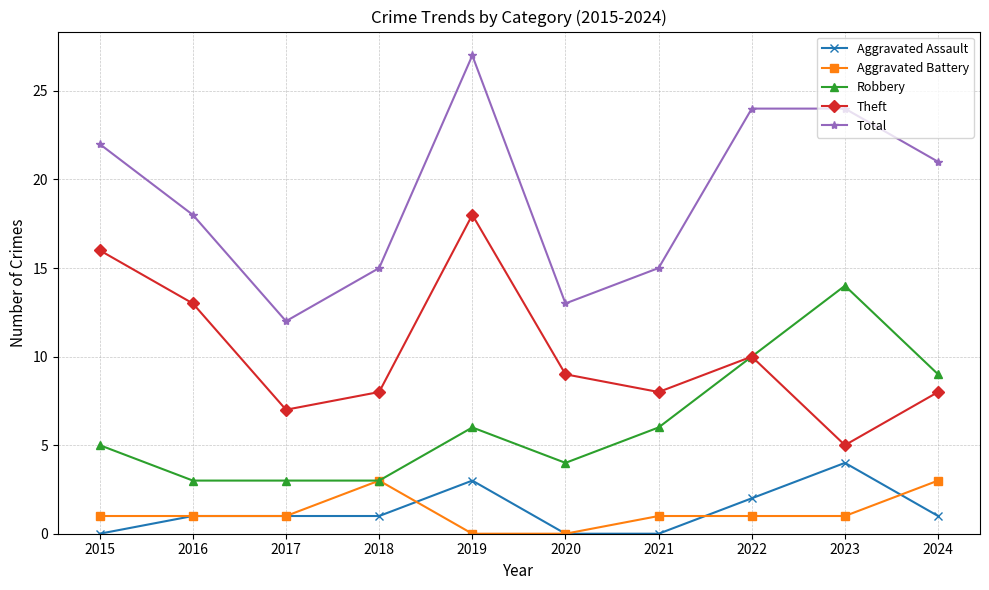

Reading left to right, transcribe all the data shown in this chart.

Aggravated Assault: 0	1	1	1	3	0	0	2	4	1
Aggravated Battery: 1	1	1	3	0	0	1	1	1	3
Robbery: 5	3	3	3	6	4	6	10	14	9
Theft: 16	13	7	8	18	9	8	10	5	8
Total: 22	18	12	15	27	13	15	24	24	21